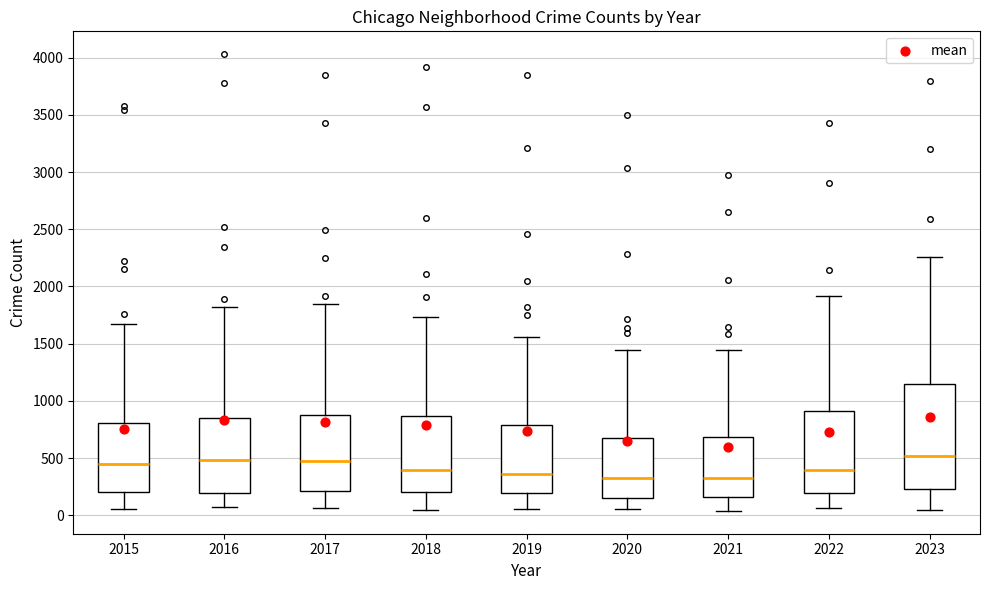

Reading left to right, transcribe this box plot: for each box, give where its median line is, the range the box spans, and where its two whiskers end, as read against the y-axis. The values are not printed on the chart, so give them approximately, as read against the axis.

2015: median 450, box 200 to 800, whiskers 50 to 1650
2016: median 500, box 200 to 850, whiskers 100 to 1800
2017: median 450, box 200 to 900, whiskers 50 to 1850
2018: median 400, box 200 to 850, whiskers 50 to 1750
2019: median 350, box 200 to 800, whiskers 50 to 1550
2020: median 350, box 150 to 650, whiskers 50 to 1450
2021: median 300, box 150 to 700, whiskers 50 to 1450
2022: median 400, box 200 to 900, whiskers 50 to 1900
2023: median 500, box 250 to 1150, whiskers 50 to 2250